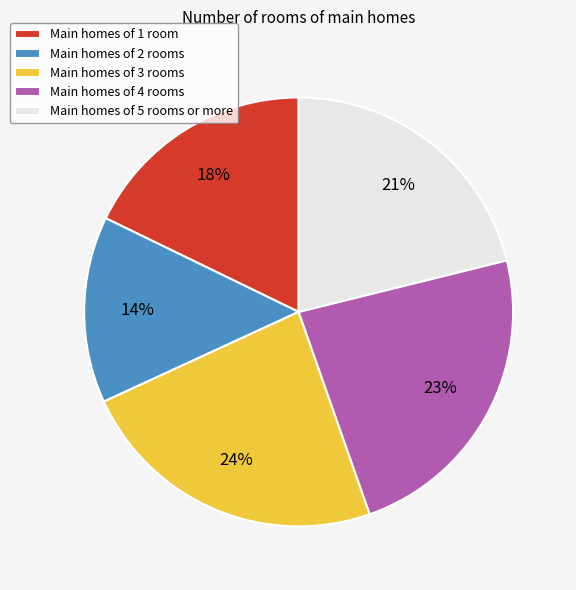

Is the sum of Main homes of 3 rooms and Main homes of 2 rooms greater than half?

No